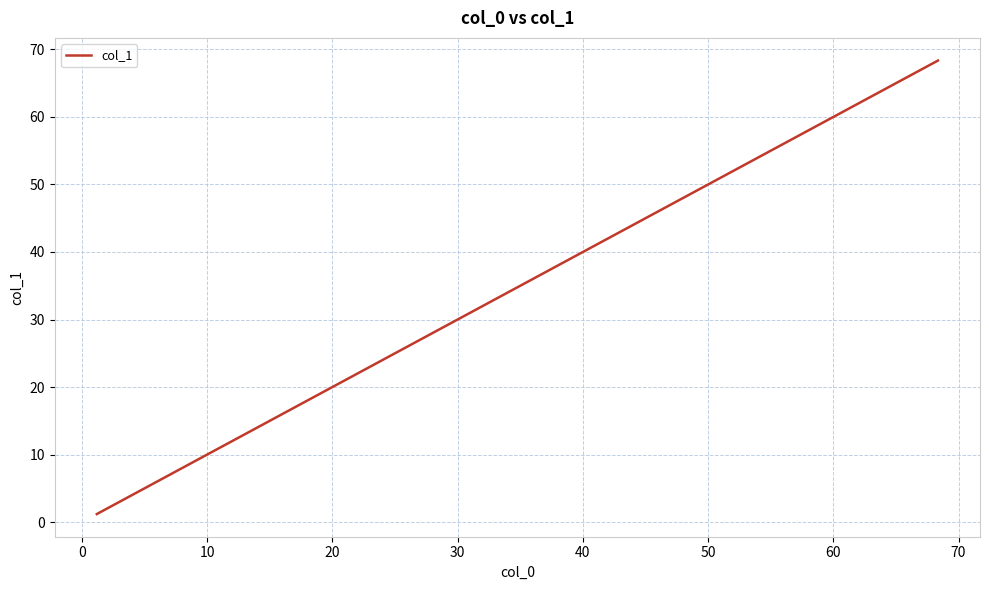

What is the difference between the maximum and minimum values?

67.2